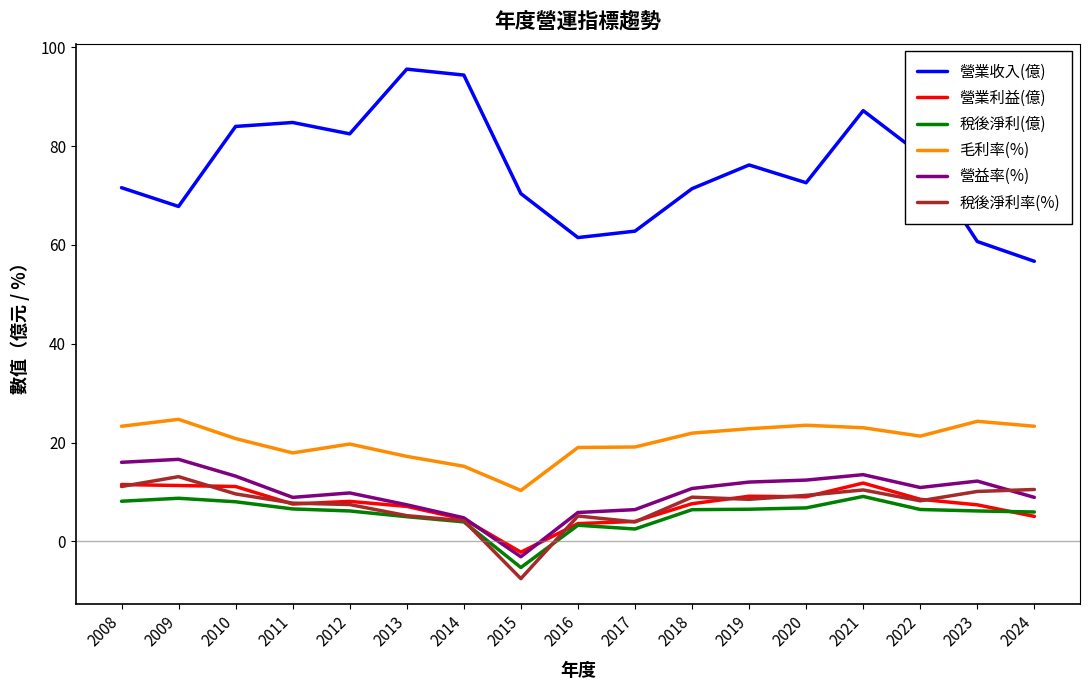

Is it true that 營益率(%) equals 12.2 at 2023?

True